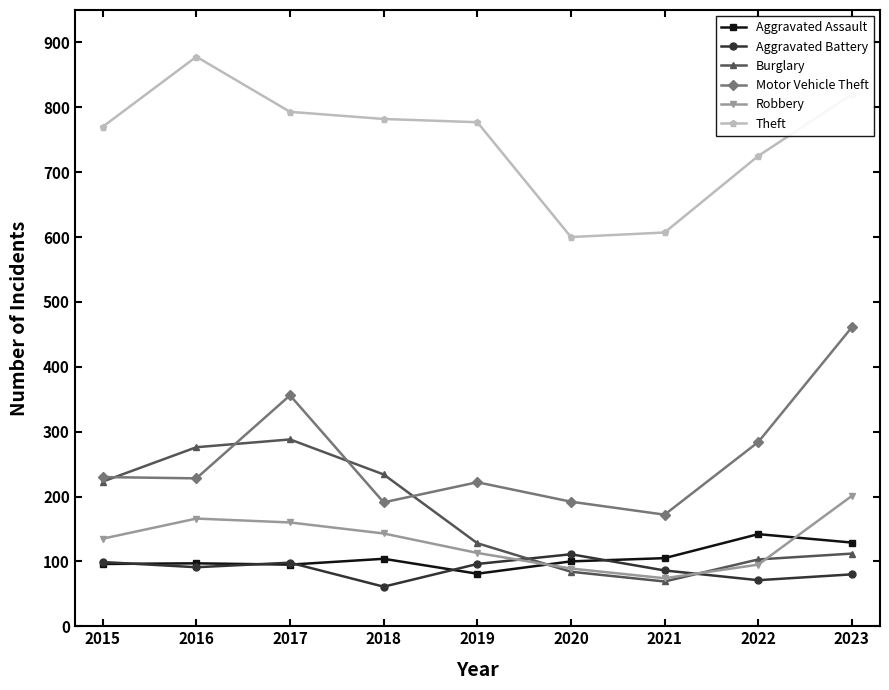

What is the value of the Burglary point at the 5th from the left?

128